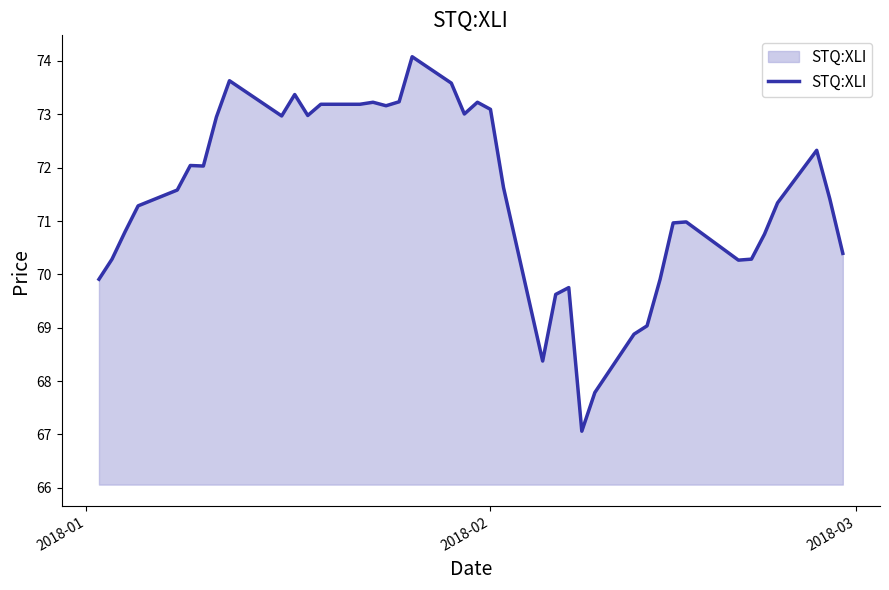

What is the greatest value displayed?

74.1